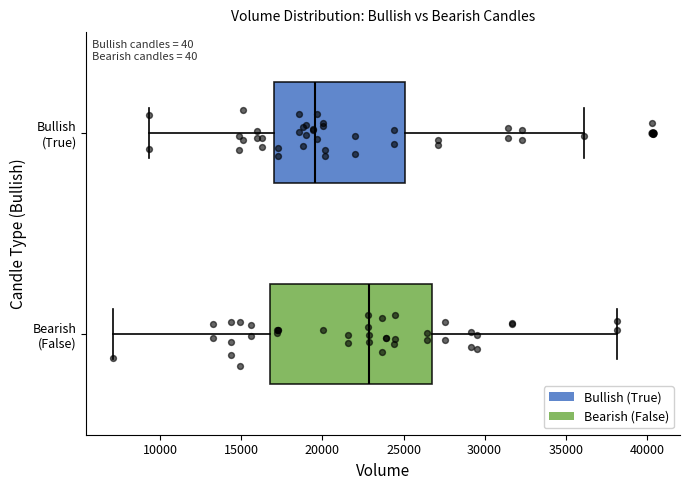

Reading bottom to top, transcribe this box plot: for each box, give where its median line is, the range the box spans, and where its two whiskers end, as read against the x-axis. The values are not printed on the chart, so give them approximately, as read against the axis.

Bearish (False): median 23000, box 17000 to 26500, whiskers 7000 to 38000
Bullish (True): median 19500, box 17000 to 25000, whiskers 9500 to 36000